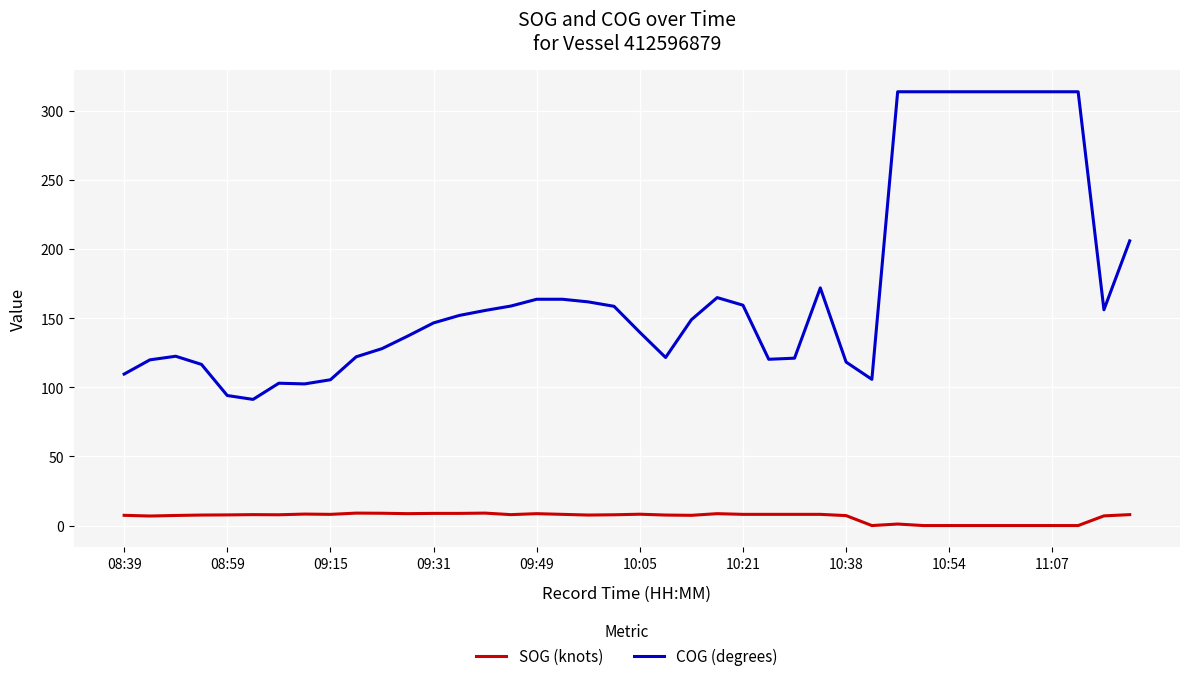

What is the difference between the maximum and minimum values in the COG (degrees) series?

222.4